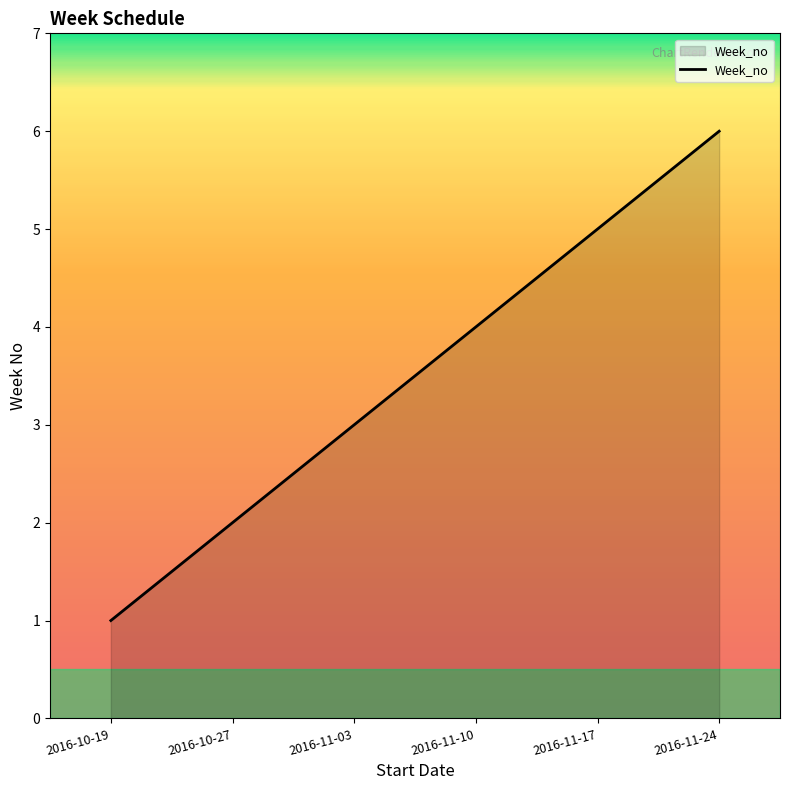

Reading right to left, what are all the values shown in this chart?

2016-11-24=6	2016-11-17=5	2016-11-10=4	2016-11-03=3	2016-10-27=2	2016-10-19=1